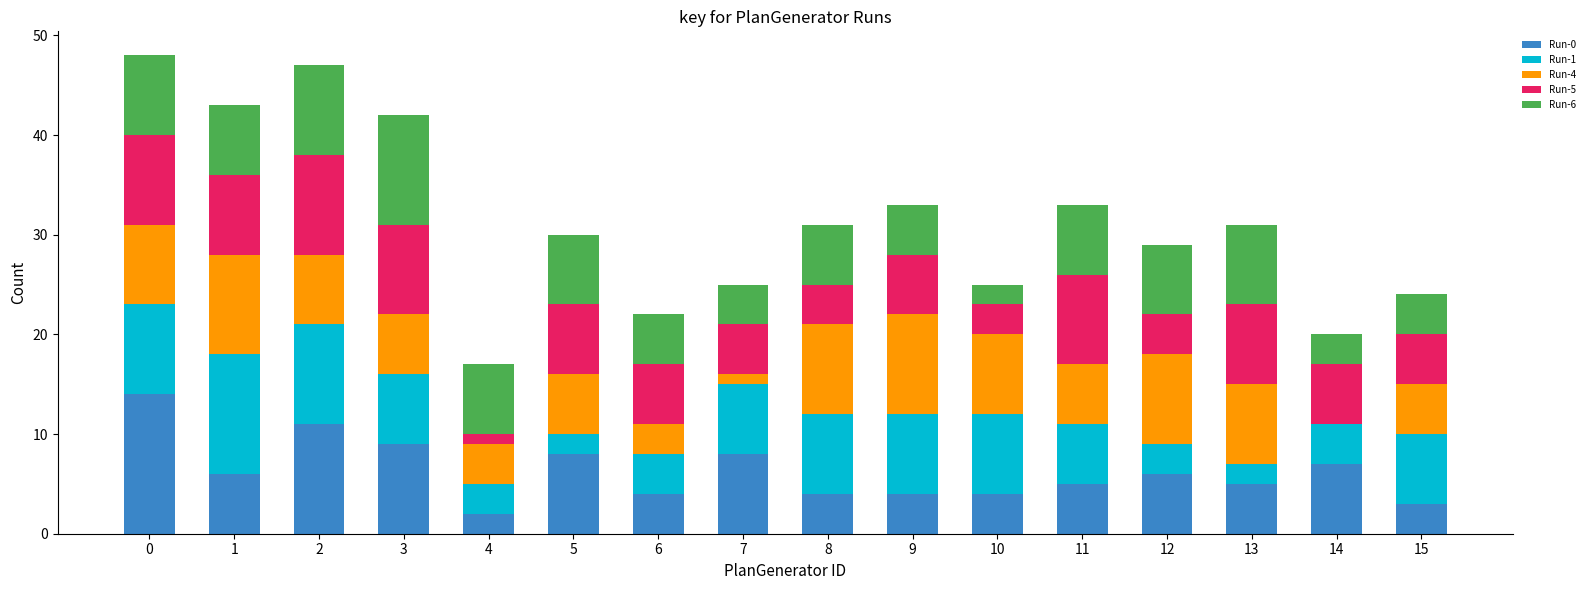

What is the total value across all series at 15?

24